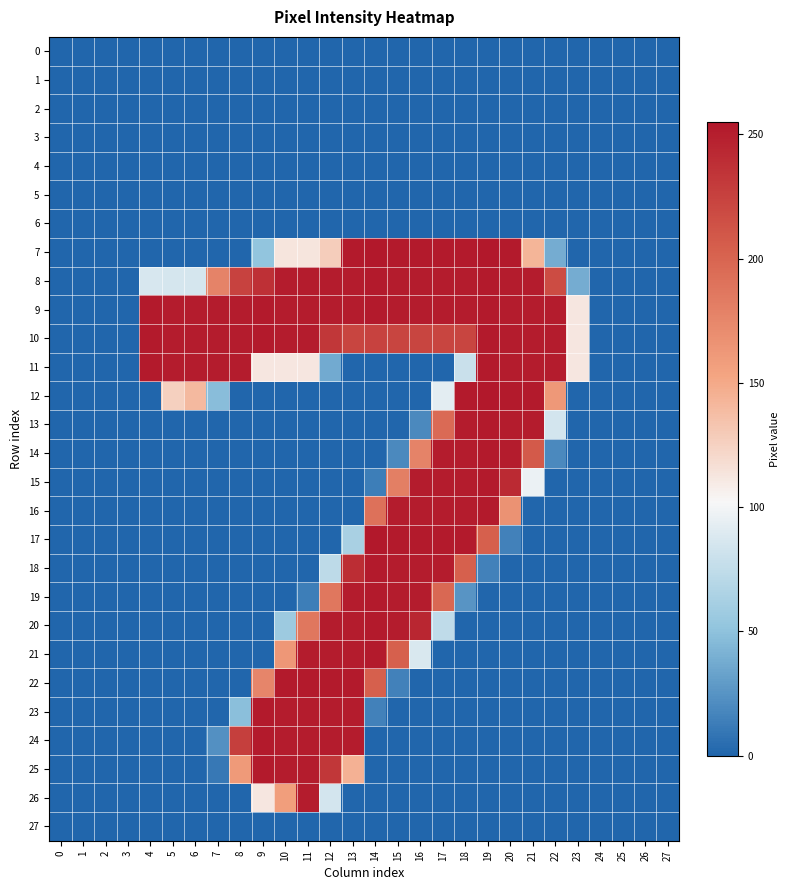

Between 8 and 23, which is larger?

8